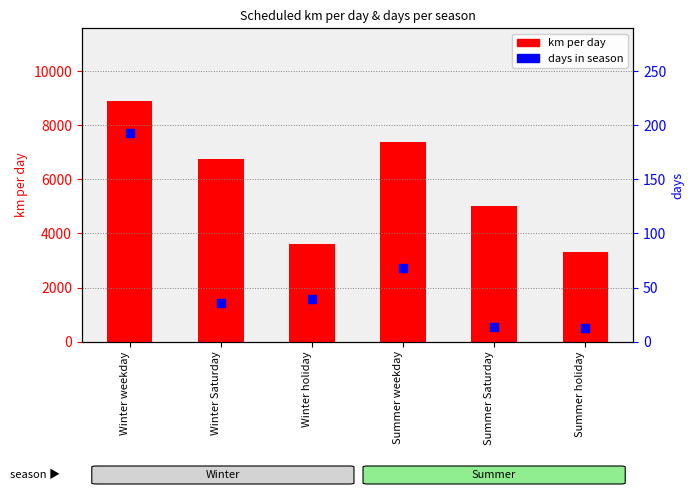

Which series reaches the maximum Y coordinate?

km per day